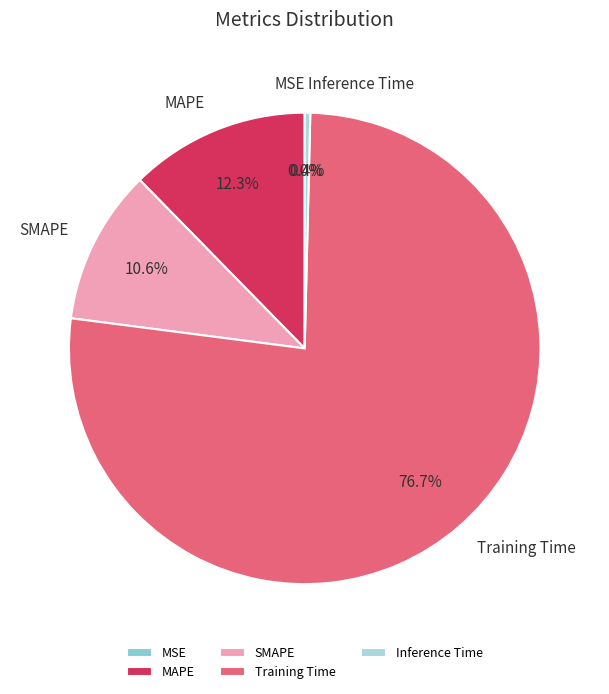

Which slice represents more than half of the pie?

Training Time